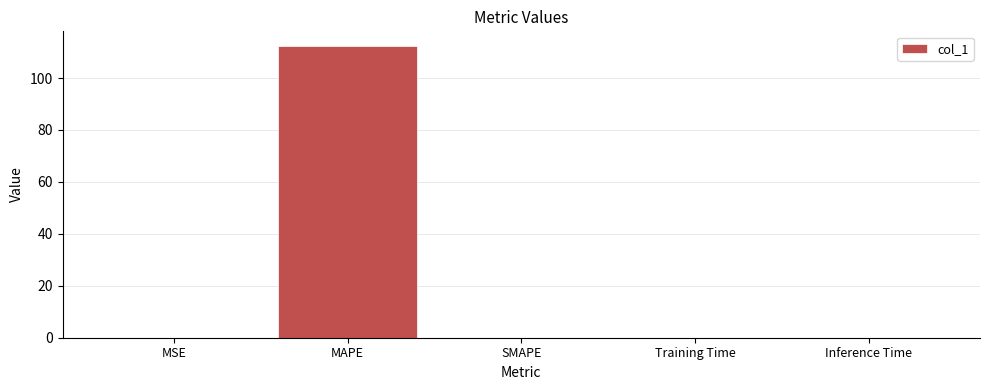

Which has a higher value, MAPE or Training Time?

MAPE